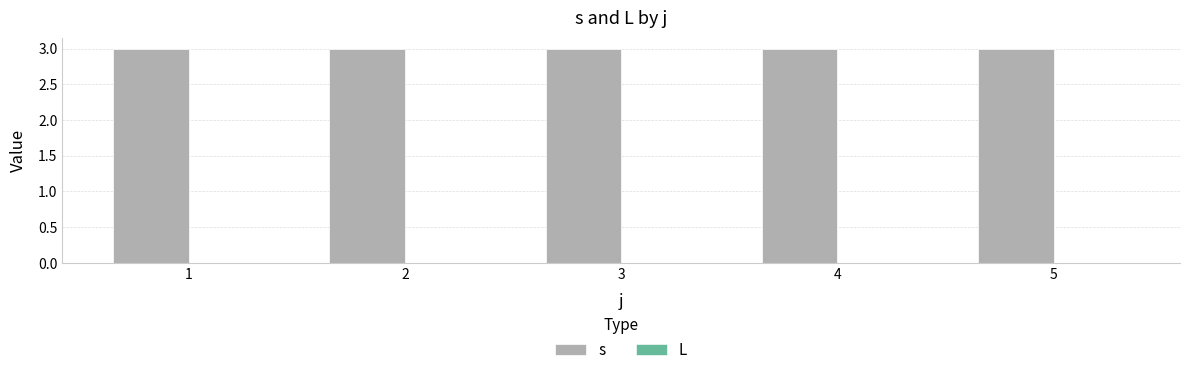

Reading left to right, transcribe all the data shown in this chart.

s: 3	3	3	3	3
L: 0	0	0	0	0